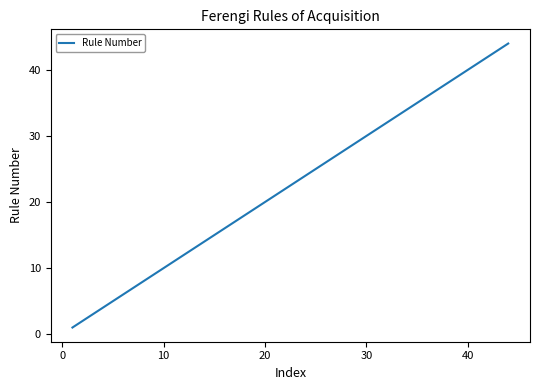

Count the number of categories in the chart.

37